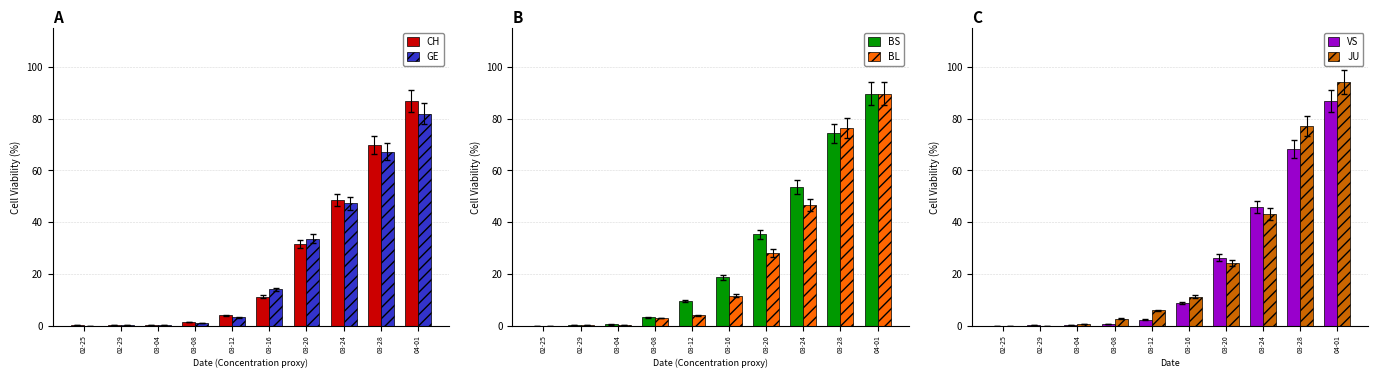

What is the label of the 10th bar from the right?

02-25